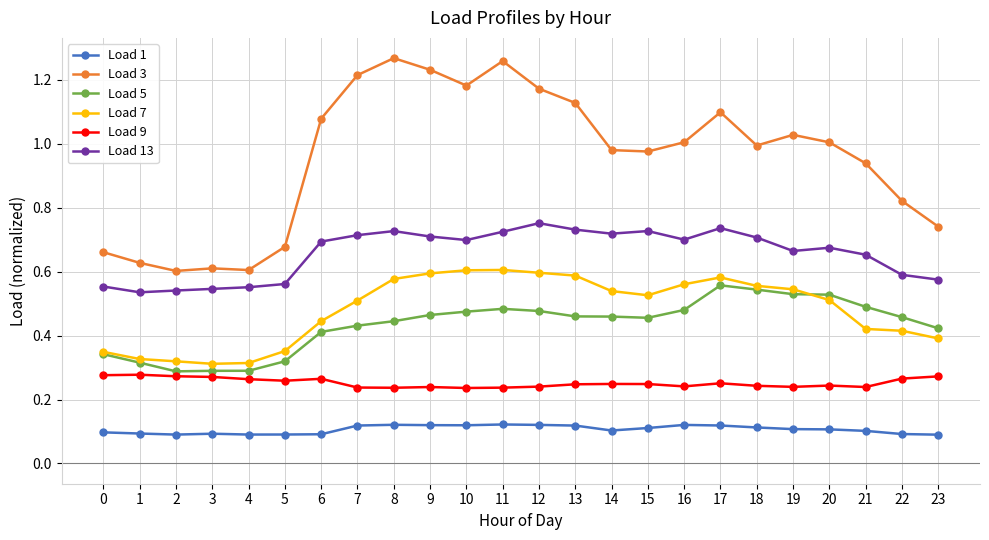

True or false: Load 9 has more than 0 points higher than both neighbors.

True